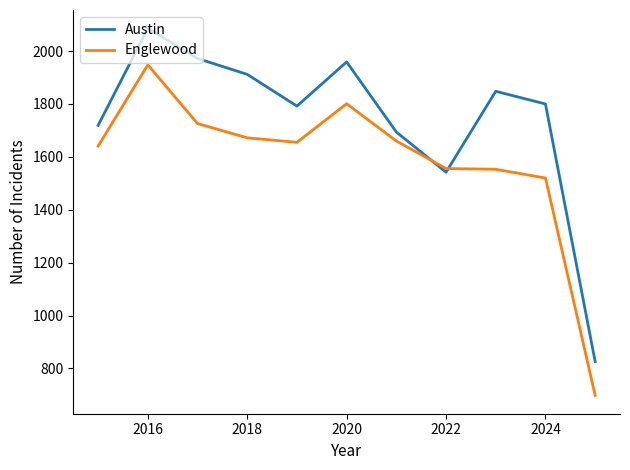

Which series has the largest range (max minus min)?

Austin